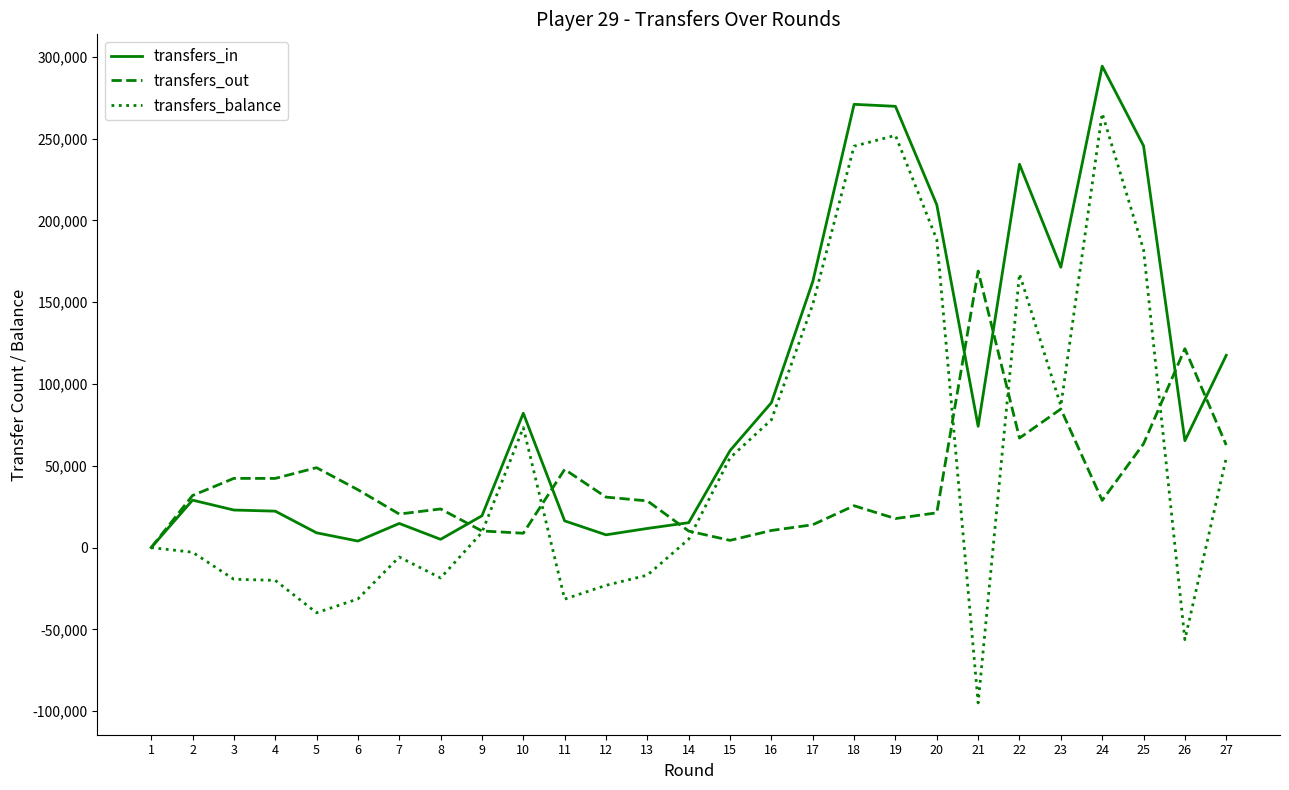

What is the difference between the highest and lowest values at 15?

54878